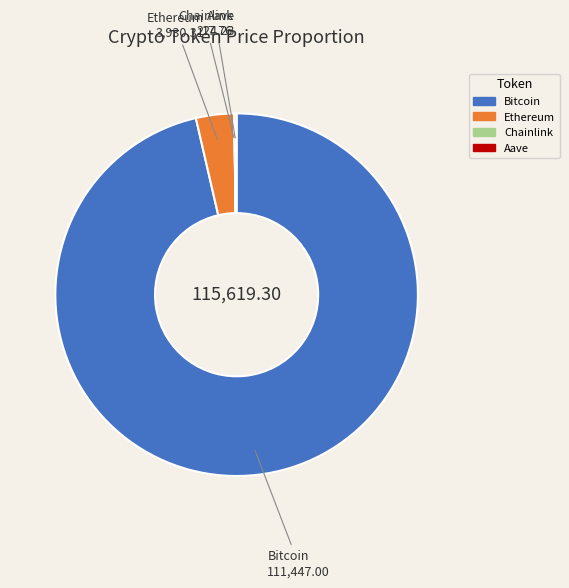

Which has a higher value, Ethereum or Bitcoin?

Bitcoin